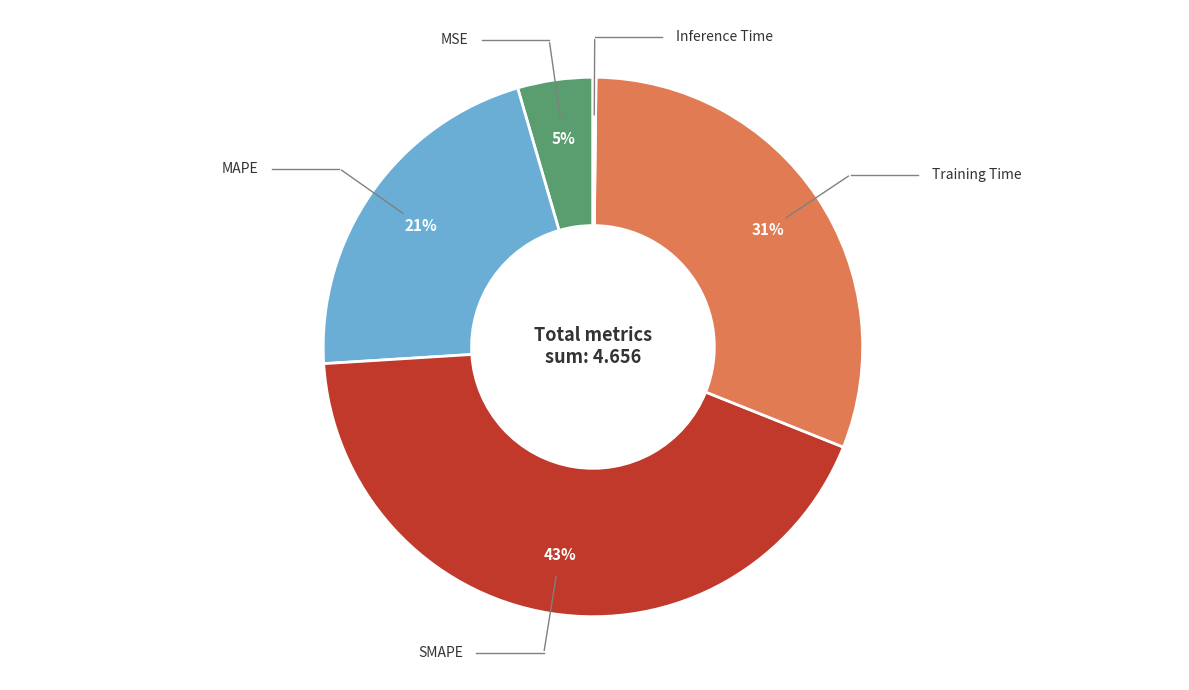

To the nearest percent, what is the difference between the largest and smallest slice percentages?

43%